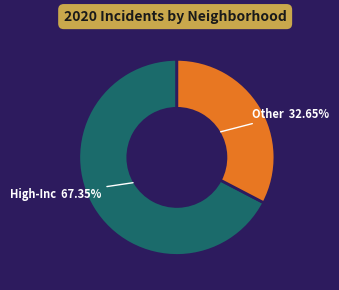

How many slices are in this pie chart?

2